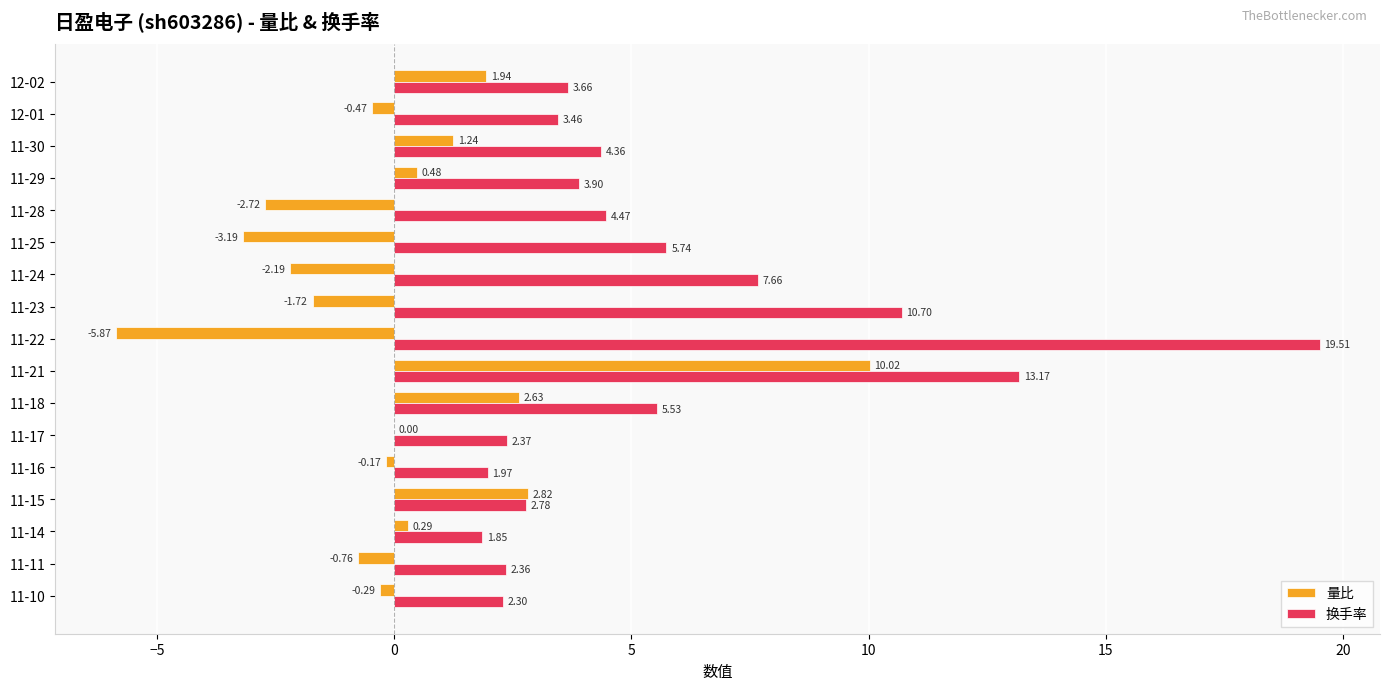

How many data points does each series have?

17